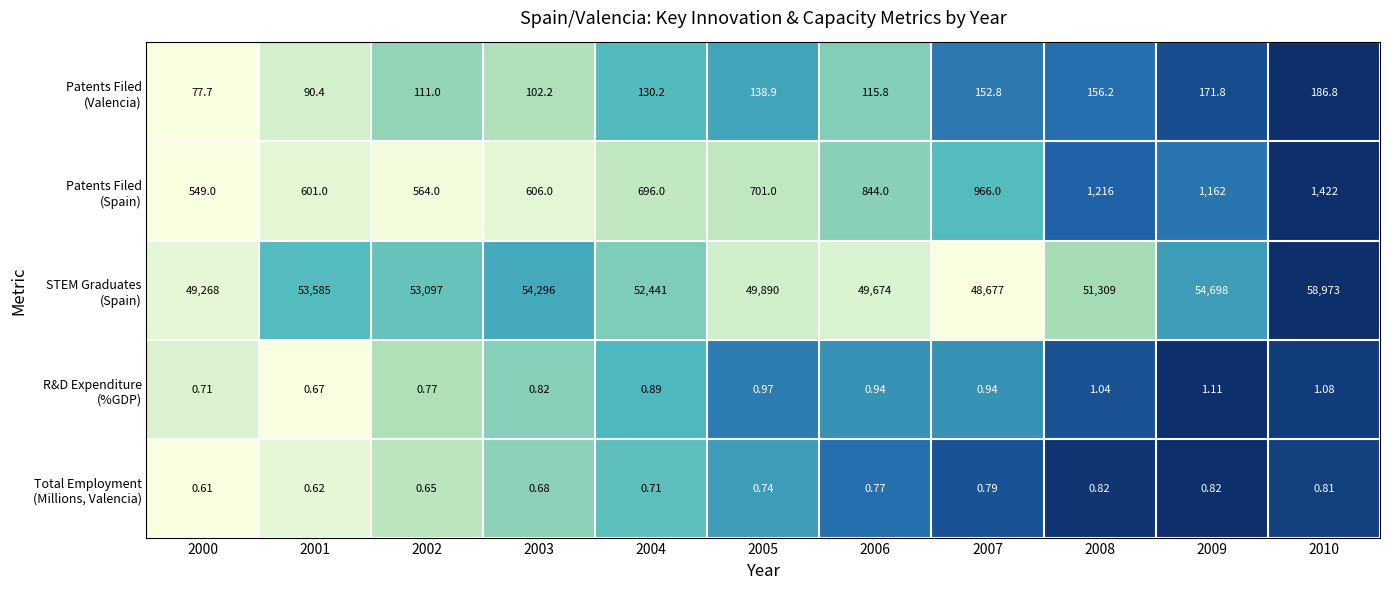

How many categories are shown in the chart?

11